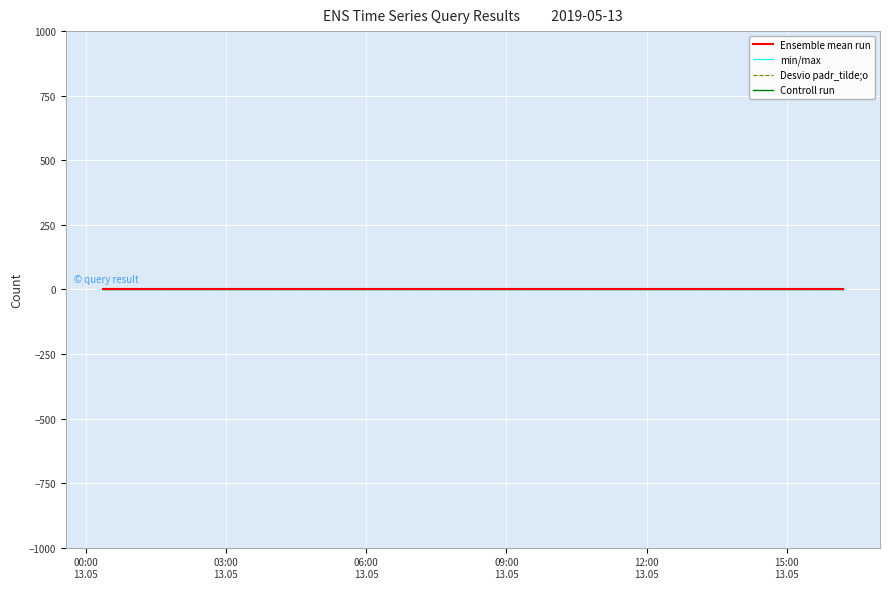

Rank the series by their average value, from lowest to highest.

Desvio padr_tilde;o, Ensemble mean run, Controll run, min/max